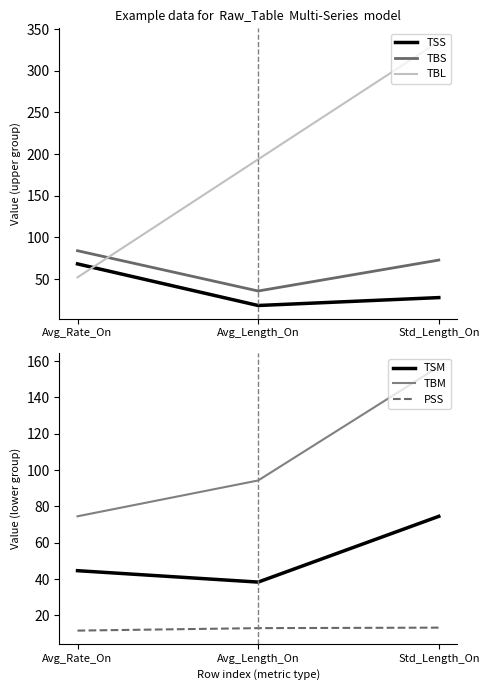

Between Avg_Rate_On and Std_Length_On, which is larger?

Avg_Rate_On